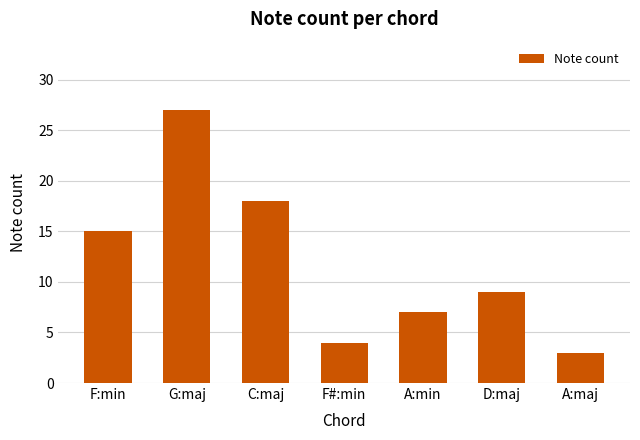

Reading left to right, what are all the values shown in this chart?

15	27	18	4	7	9	3